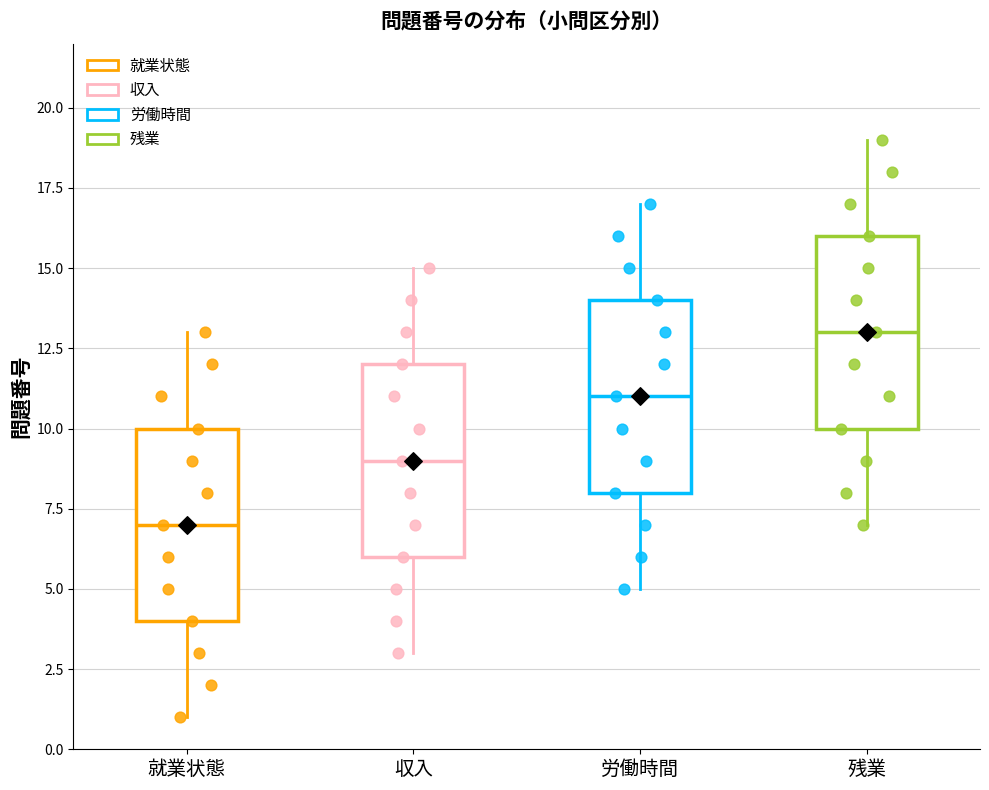

Which box's median line is the highest?

残業